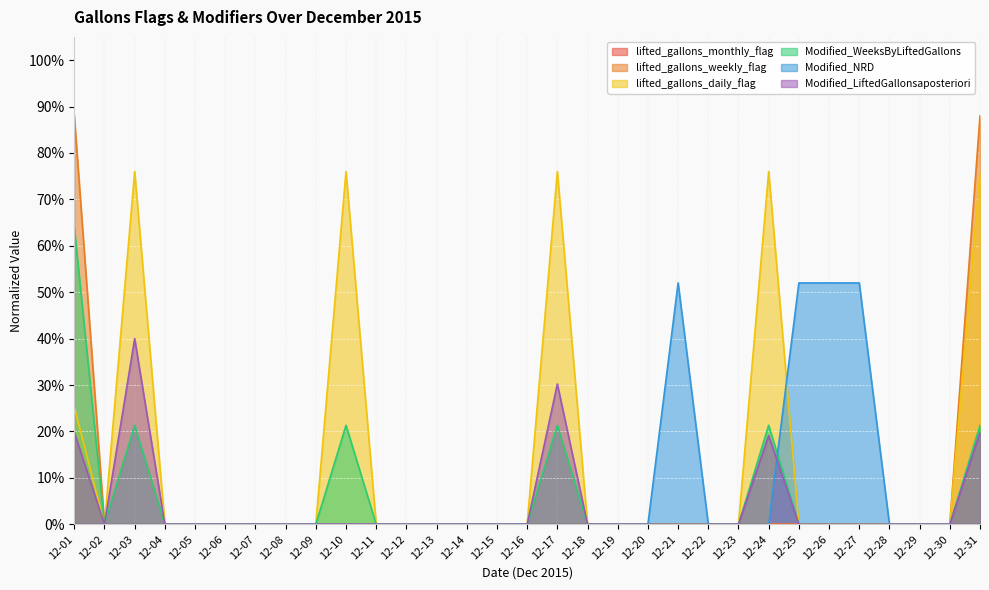

Is it true that lifted_gallons_weekly_flag equals 0.0 at 12-14?

True